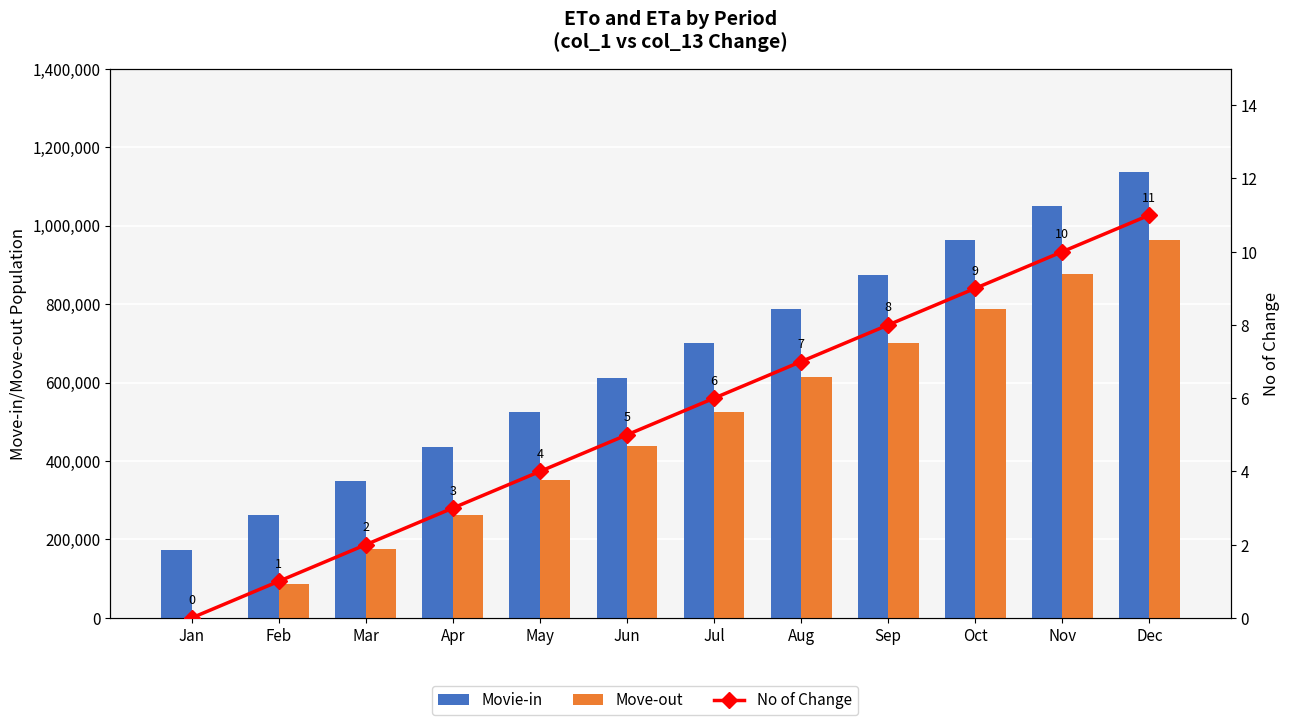

Which series has the largest range (max minus min)?

Movie-in